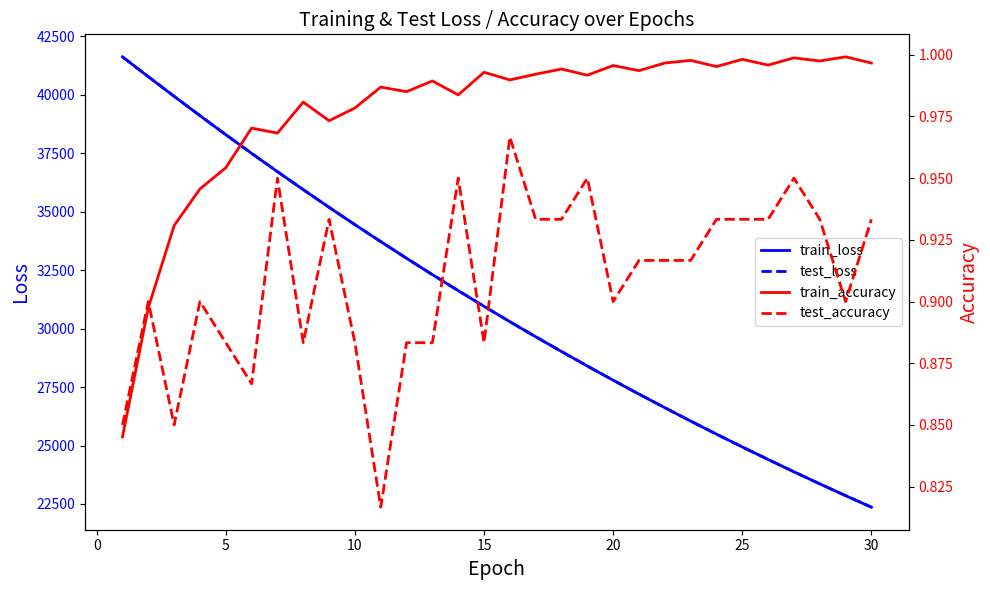

How many values in the test_loss series exceed 30958?

15